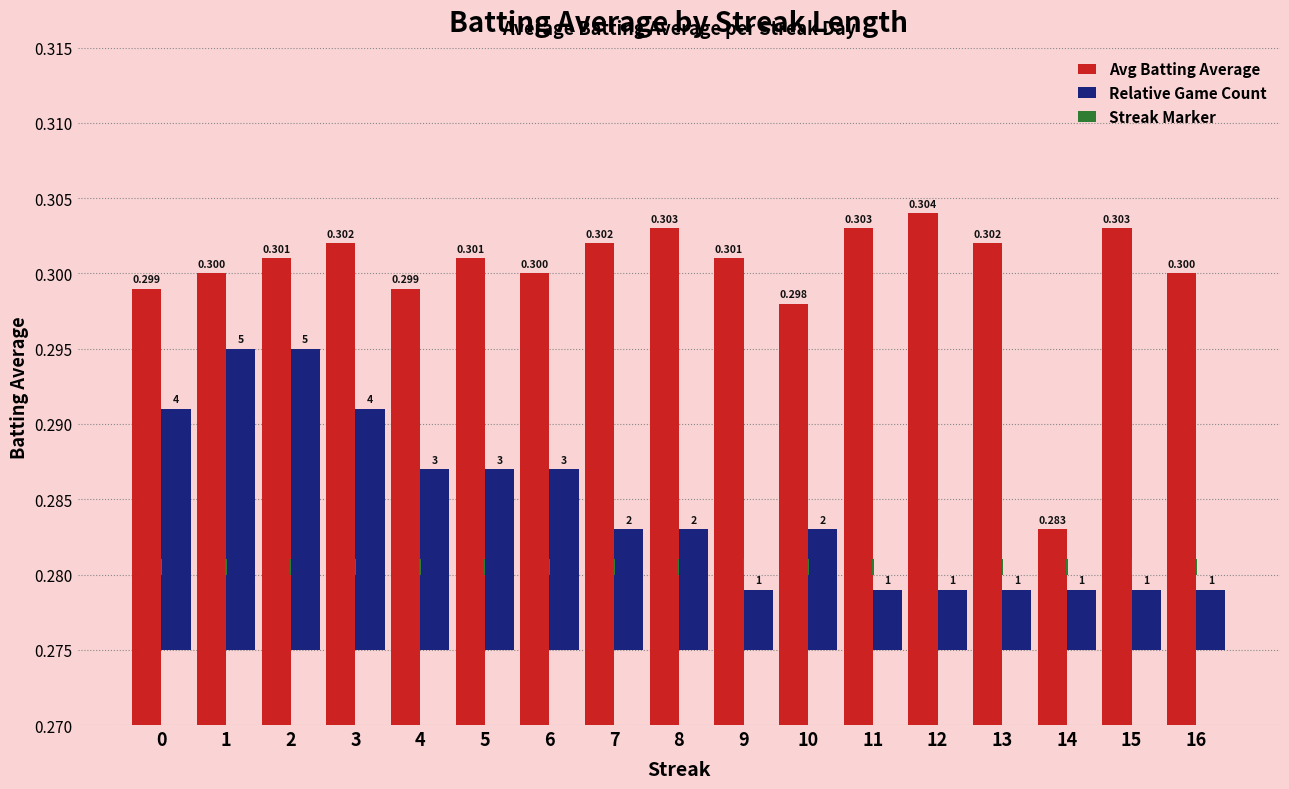

At how many categories does at least one series exceed 0?

17